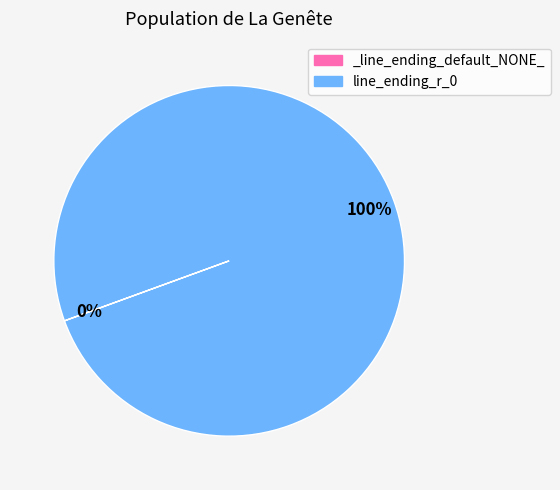

The line_ending_r_0 slice represents 92% of the pie. True or false?

False